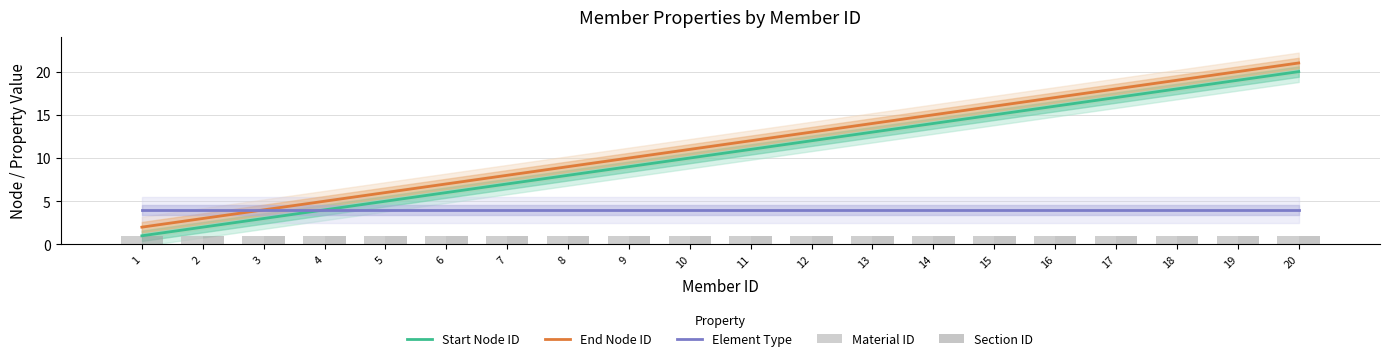

List the series in order of their peak value, highest first.

End Node ID, Start Node ID, Element Type, Material ID, Section ID